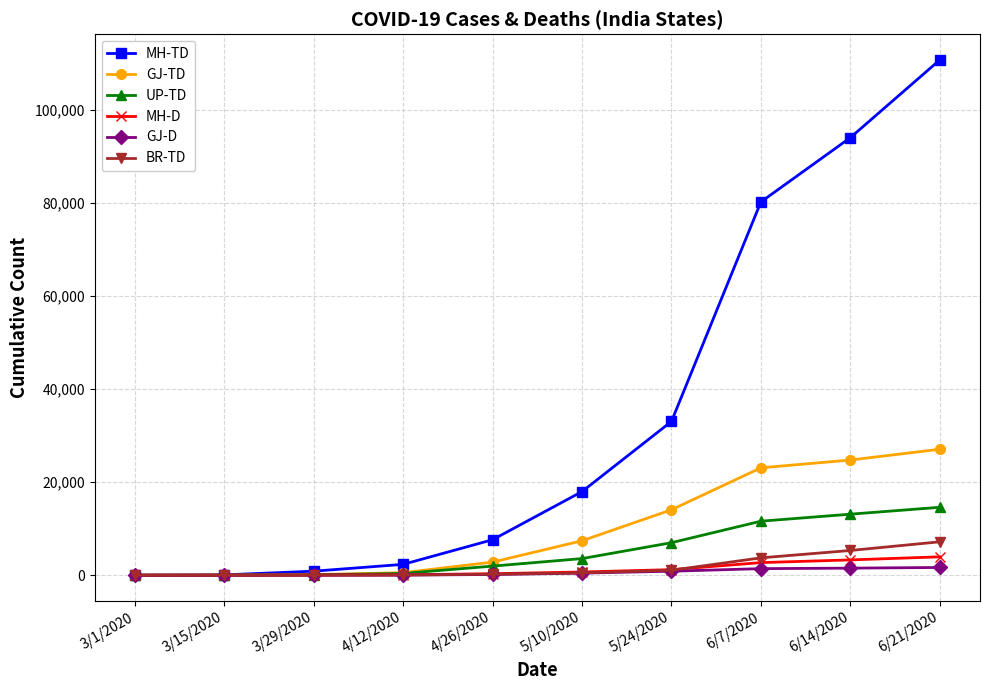

True or false: MH-TD has more than 1 points higher than both neighbors.

False